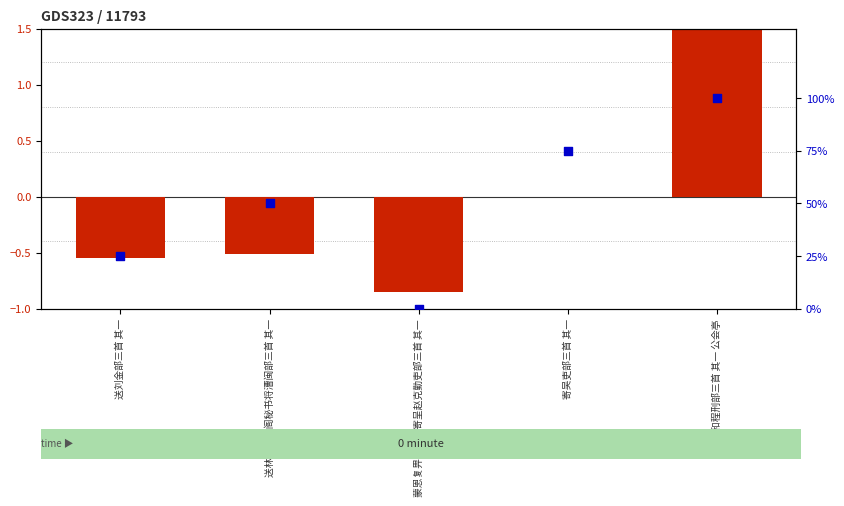

At how many categories does at least one series exceed 67?

2